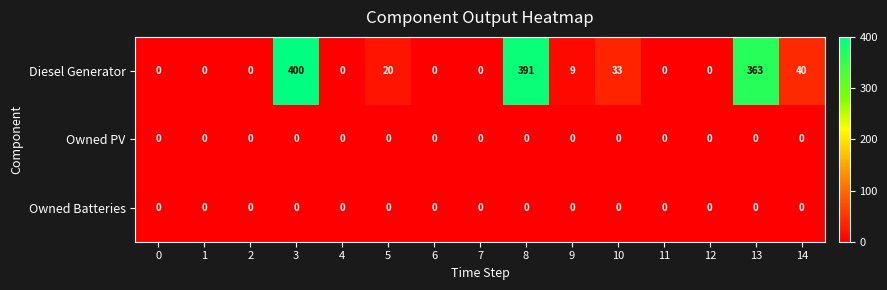

Which label corresponds to the largest value in the chart?

3